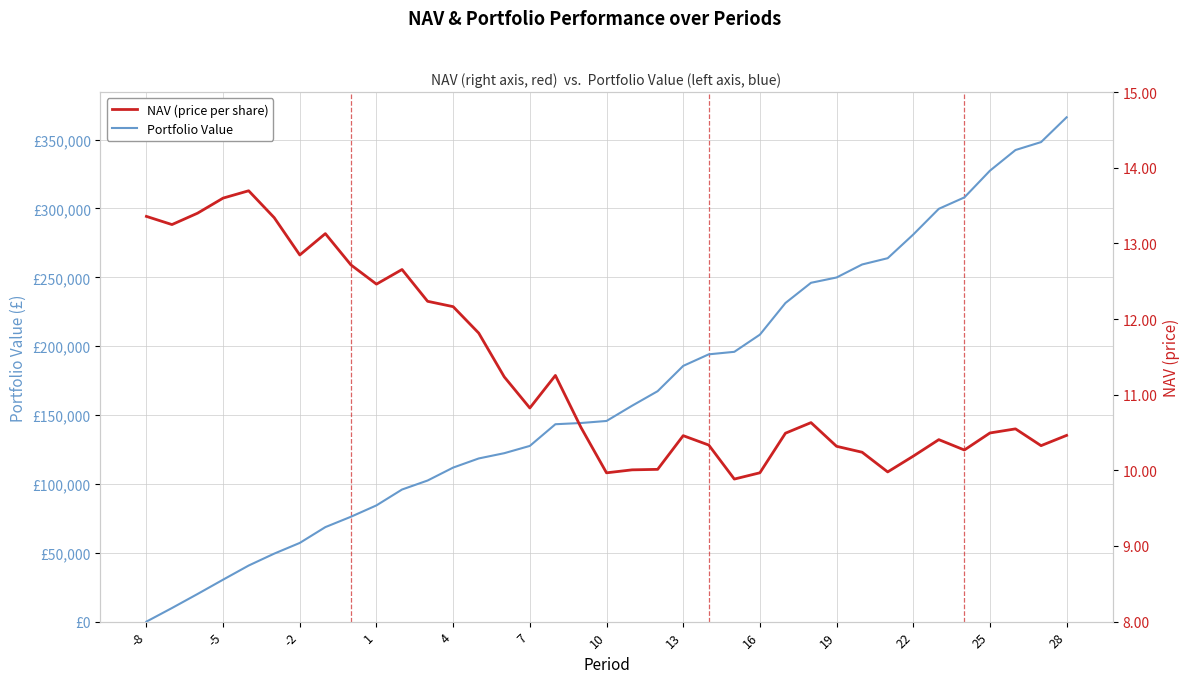

Rank the series at 25 from highest to lowest value.

Portfolio Value, NAV (price per share)